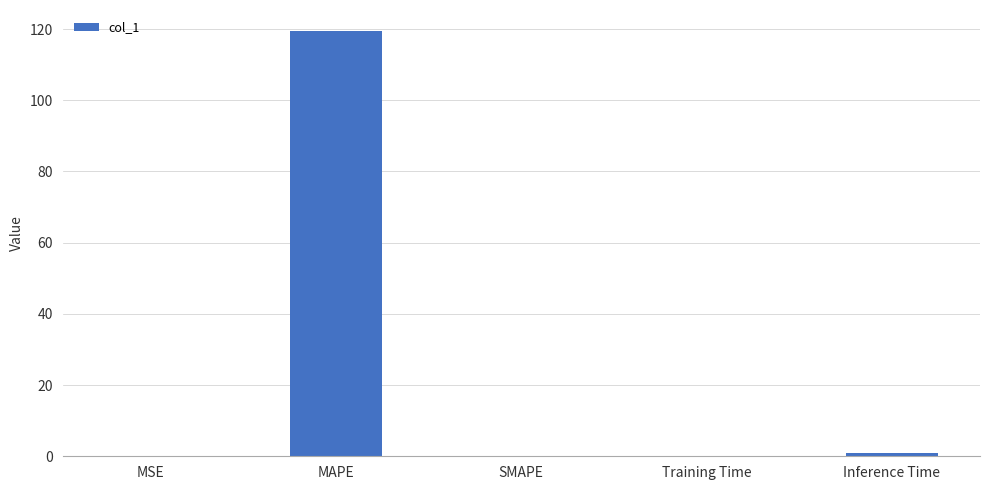

Is it true that the value at MSE is 0.0?

True